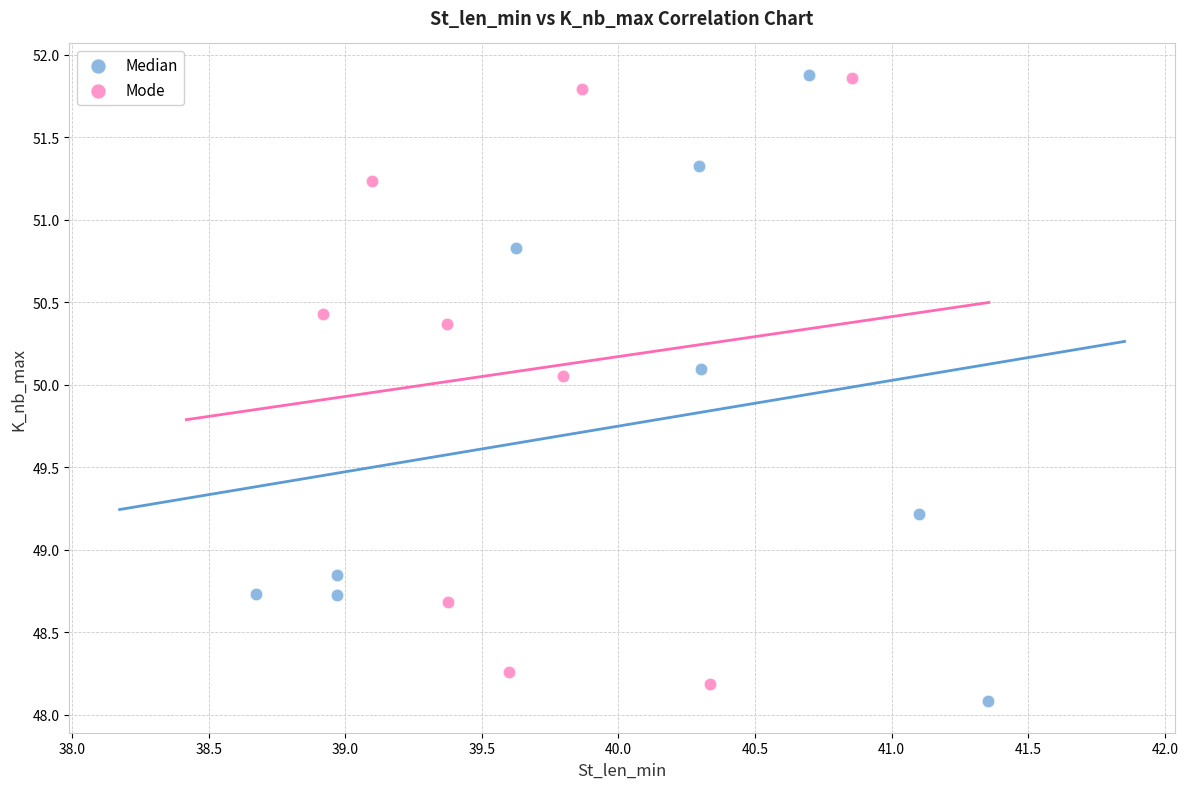

Which series reaches the minimum Y coordinate?

Median